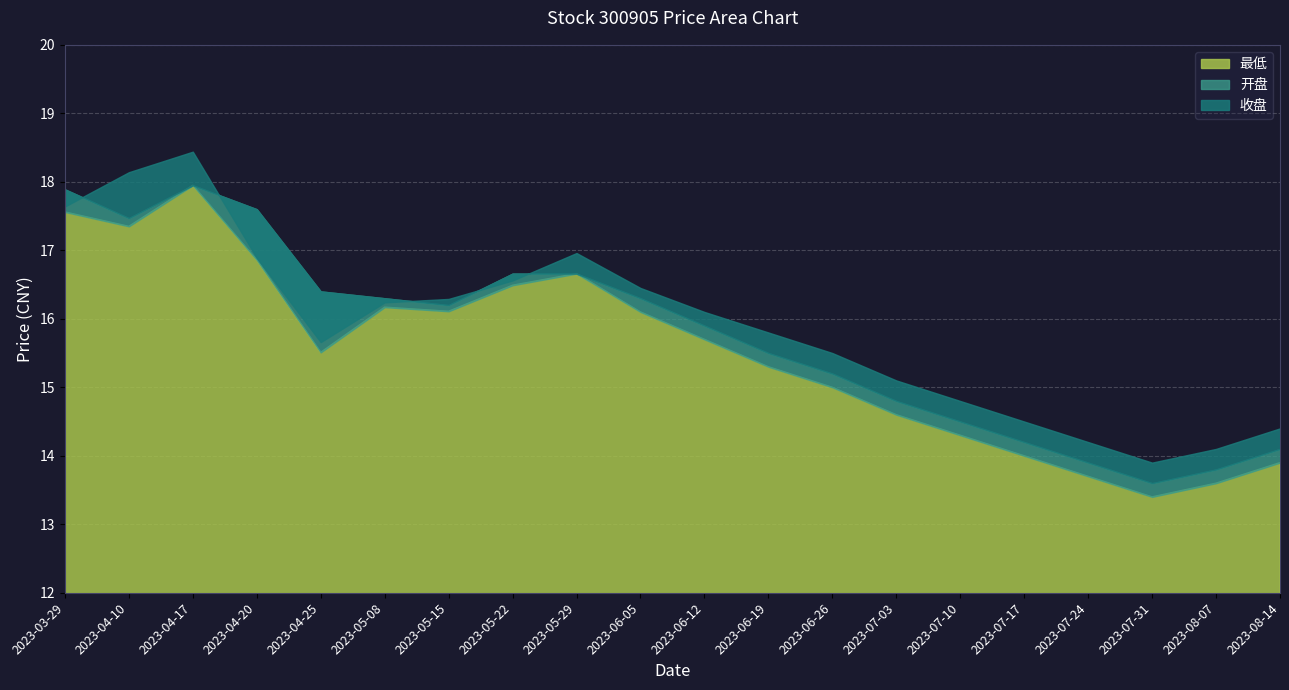

Is it true that 最低 equals 26.5 at 2023-04-20?

False